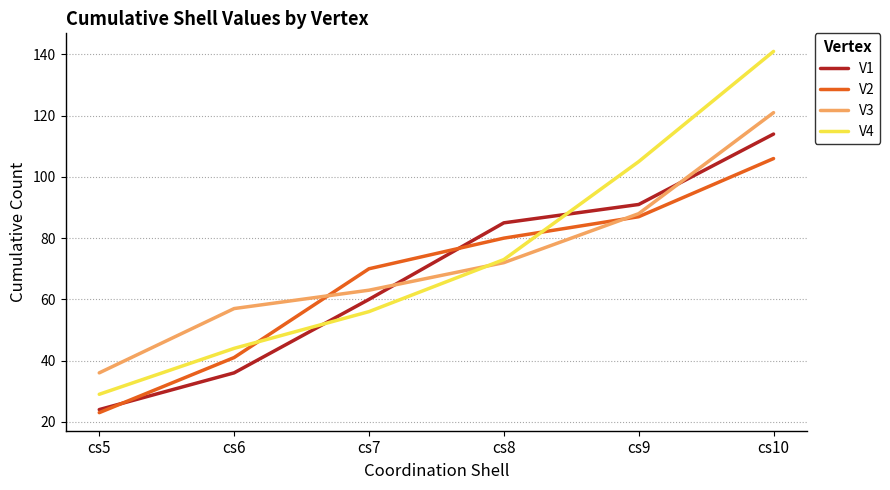

What is the difference between the highest and lowest values at cs8?

13